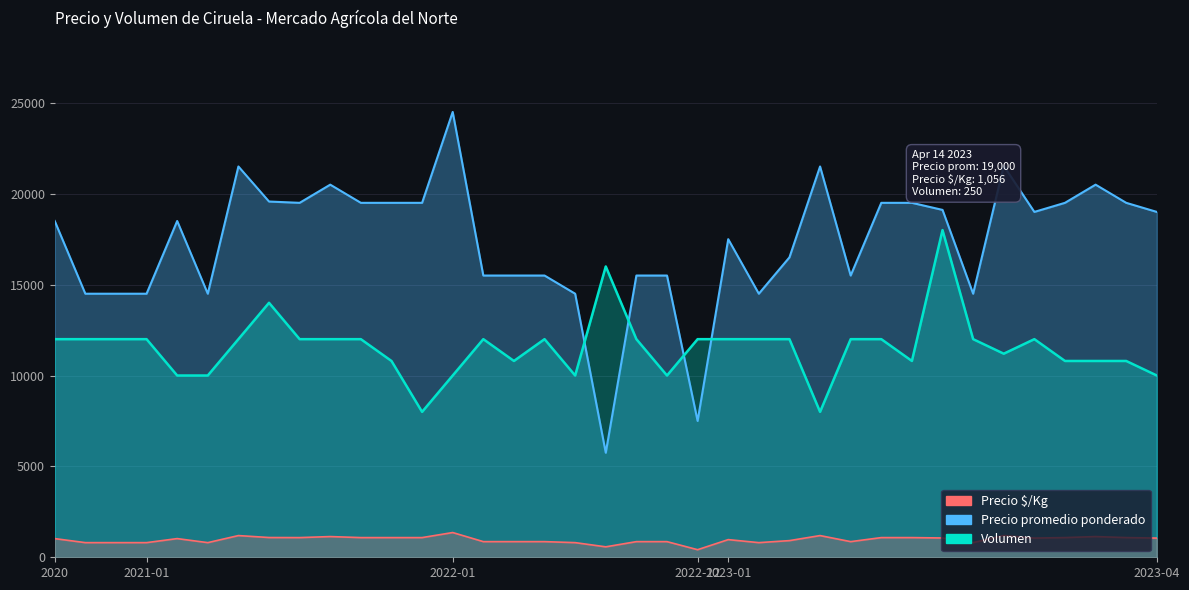

Reading left to right, list all the values displayed in this chart.

Precio promedio ponderado: 2020-12-04=18500	2020-12-09=14500	2020-12-10=14500	2021-01-21=14500	2021-02-02=18500	2021-02-11=14500	2021-02-11=21500	2021-02-12=19571	2021-02-16=19500	2021-02-18=20500	2021-03-23=19500	2021-03-30=19500	2021-04-28=19500	2022-01-13=24500	2022-01-19=15500	2022-01-26=15500	2022-02-04=15500	2022-02-22=14500	2022-03-08=5750	2022-03-30=15500	2022-05-25=15500	2022-12-26=7500	2023-01-18=17500	2023-01-26=14500	2023-01-27=16500	2023-02-09=21500	2023-02-16=15500	2023-02-16=19500	2023-03-02=19500	2023-03-09=19111	2023-03-14=14500	2023-03-17=21536	2023-03-23=19000	2023-03-23=19500	2023-03-28=20500	2023-04-05=19500	2023-04-14=19000
Precio $/Kg: 2020-12-04=1028	2020-12-09=806	2020-12-10=806	2021-01-21=806	2021-02-02=1028	2021-02-11=806	2021-02-11=1194	2021-02-12=1087	2021-02-16=1083	2021-02-18=1139	2021-03-23=1083	2021-03-30=1083	2021-04-28=1083	2022-01-13=1361	2022-01-19=861	2022-01-26=861	2022-02-04=861	2022-02-22=806	2022-03-08=575	2022-03-30=861	2022-05-25=861	2022-12-26=417	2023-01-18=972	2023-01-26=806	2023-01-27=917	2023-02-09=1194	2023-02-16=861	2023-02-16=1083	2023-03-02=1083	2023-03-09=1062	2023-03-14=806	2023-03-17=1196	2023-03-23=1056	2023-03-23=1083	2023-03-28=1139	2023-04-05=1083	2023-04-14=1056
Volumen: 2020-12-04=12000	2020-12-09=12000	2020-12-10=12000	2021-01-21=12000	2021-02-02=10000	2021-02-11=10000	2021-02-11=12000	2021-02-12=14000	2021-02-16=12000	2021-02-18=12000	2021-03-23=12000	2021-03-30=10800	2021-04-28=8000	2022-01-13=10000	2022-01-19=12000	2022-01-26=10800	2022-02-04=12000	2022-02-22=10000	2022-03-08=16000	2022-03-30=12000	2022-05-25=10000	2022-12-26=12000	2023-01-18=12000	2023-01-26=12000	2023-01-27=12000	2023-02-09=8000	2023-02-16=12000	2023-02-16=12000	2023-03-02=10800	2023-03-09=18000	2023-03-14=12000	2023-03-17=11200	2023-03-23=12000	2023-03-23=10800	2023-03-28=10800	2023-04-05=10800	2023-04-14=10000